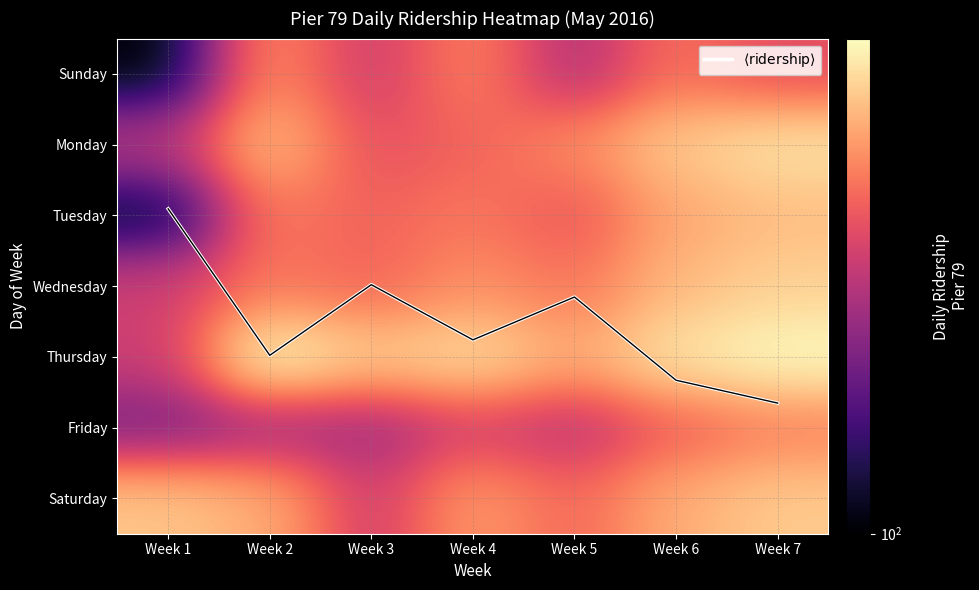

What is the approximate value of Wednesday at Week 1?

195.0